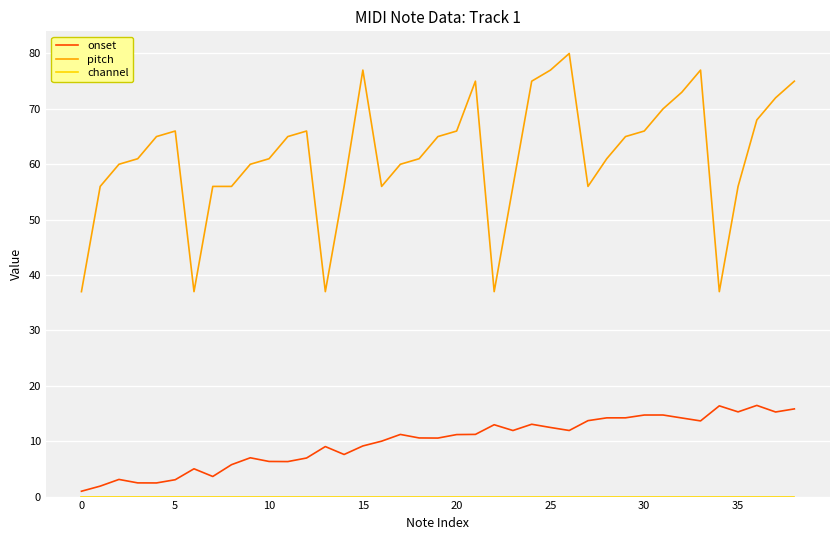

What is the difference between the maximum and minimum values in the pitch series?

43.0